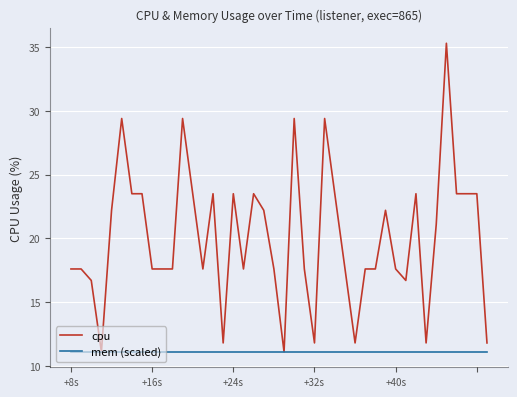

Which series has the largest total across all categories?

cpu